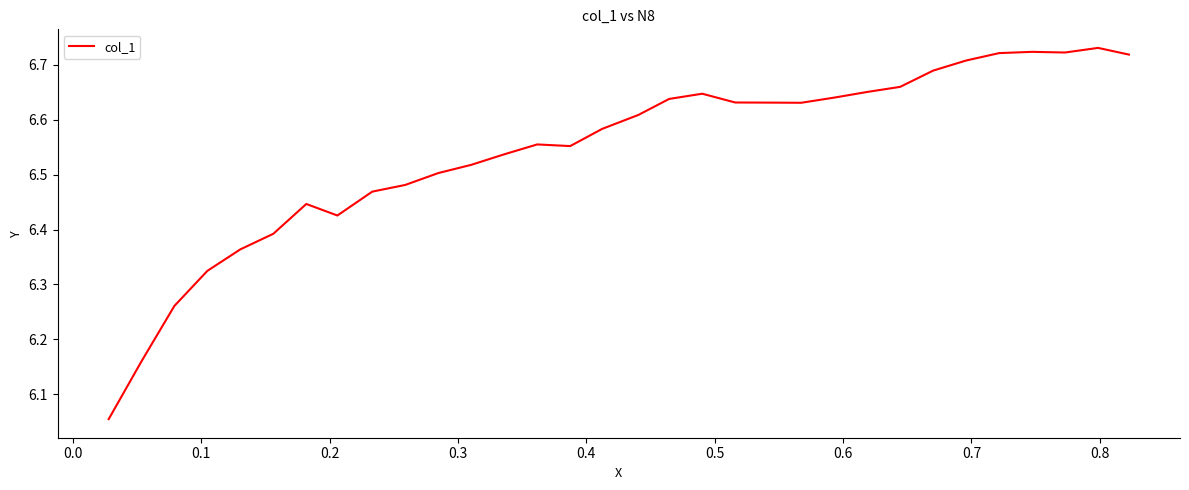

What is the difference between the maximum and minimum values?

0.7